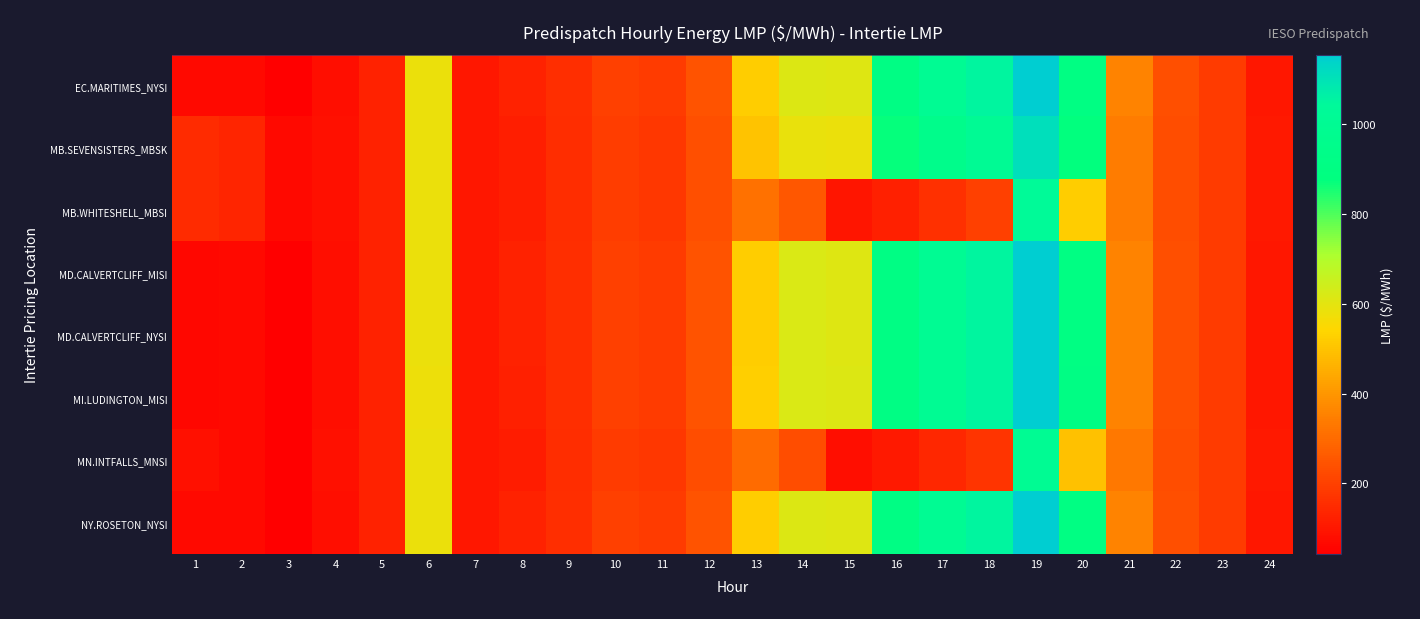

What is the greatest value displayed?

1154.7